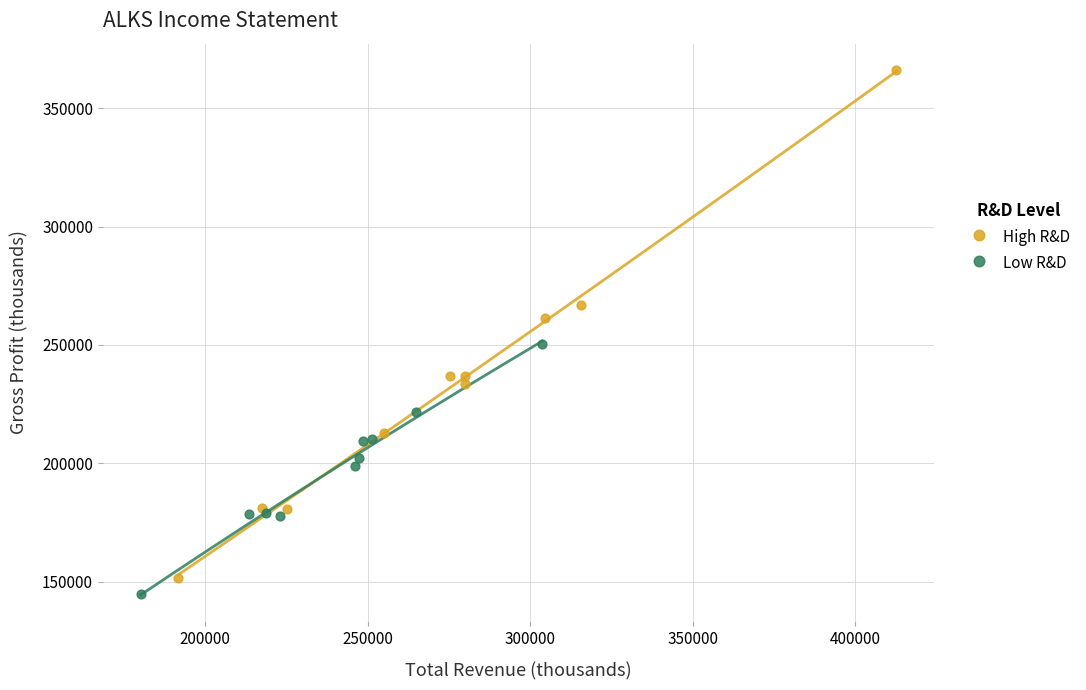

Which series has the widest spread of Y values?

High R&D